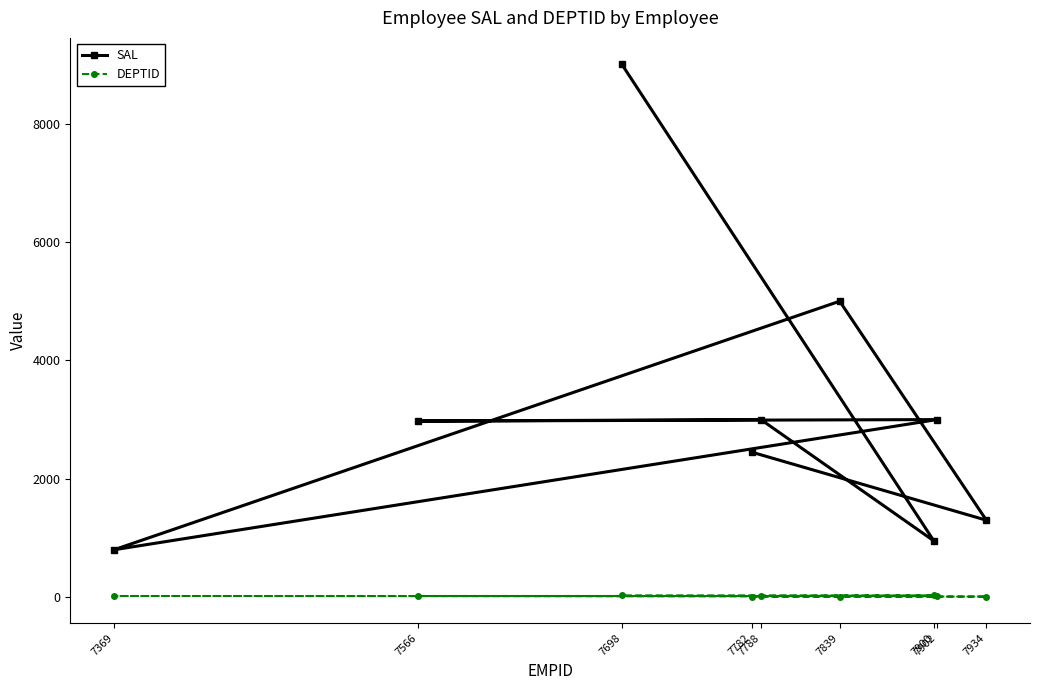

What is the smallest value displayed?

10